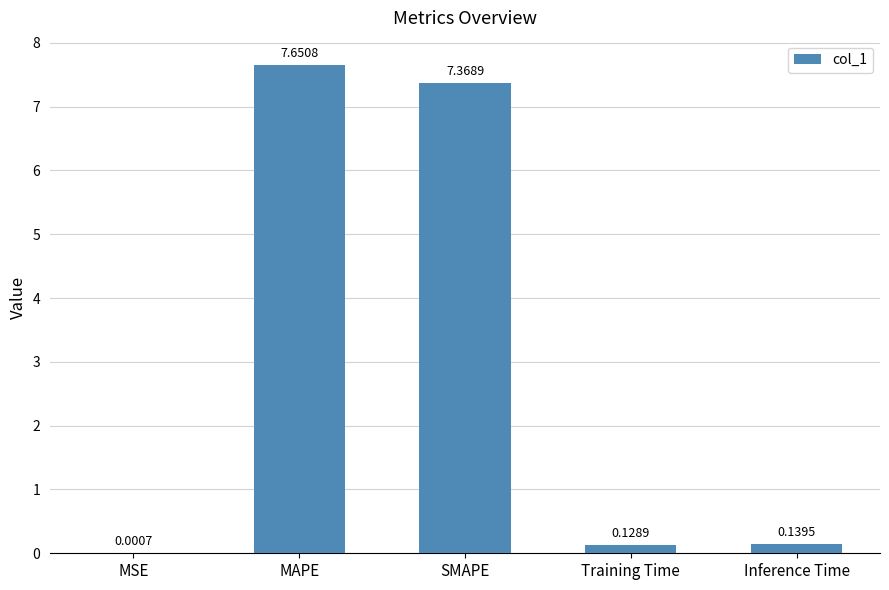

What is the change in value from SMAPE to Training Time?

-7.2